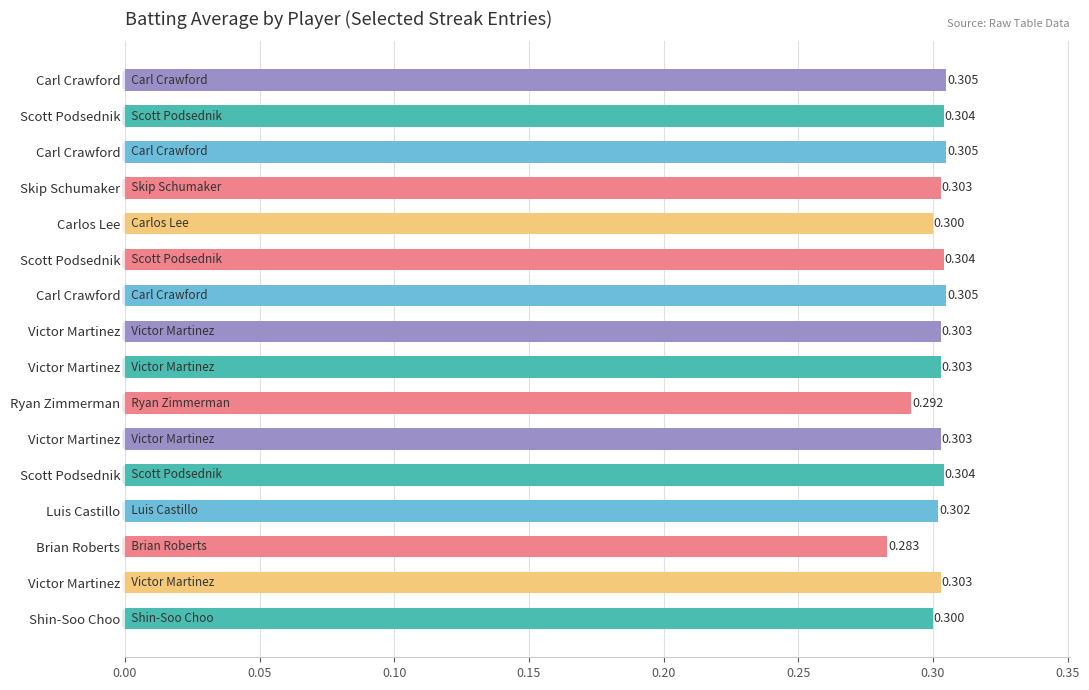

Are the bars horizontal?

Yes